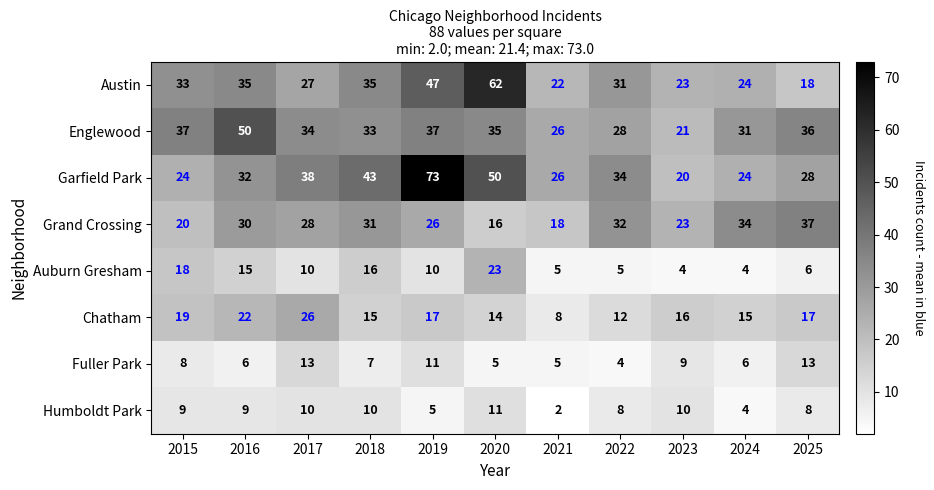

At how many categories does at least one series exceed 35?

7